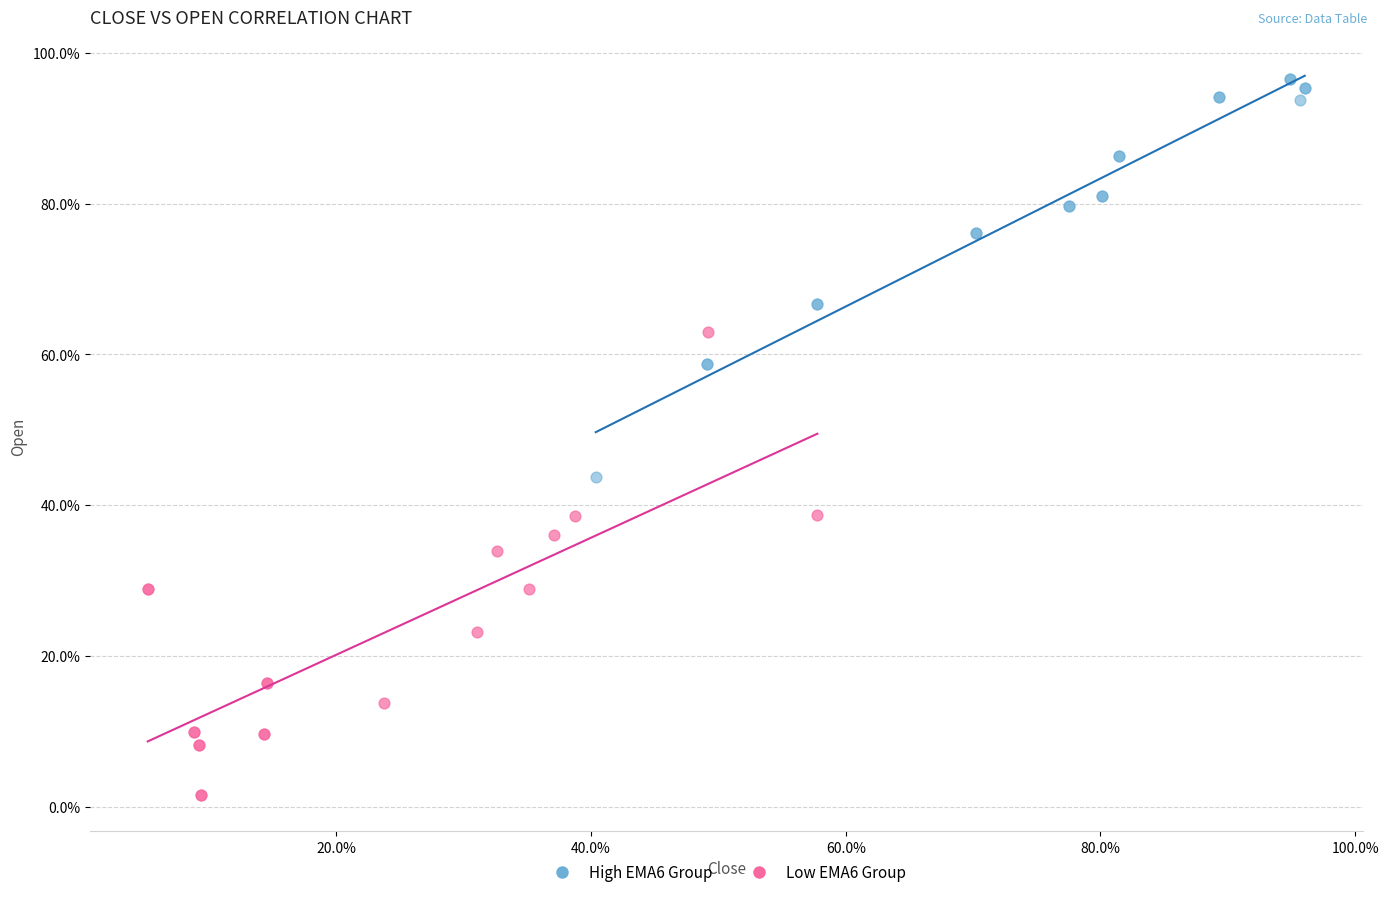

What are all the series names shown in the legend?

High EMA6 Group, Low EMA6 Group